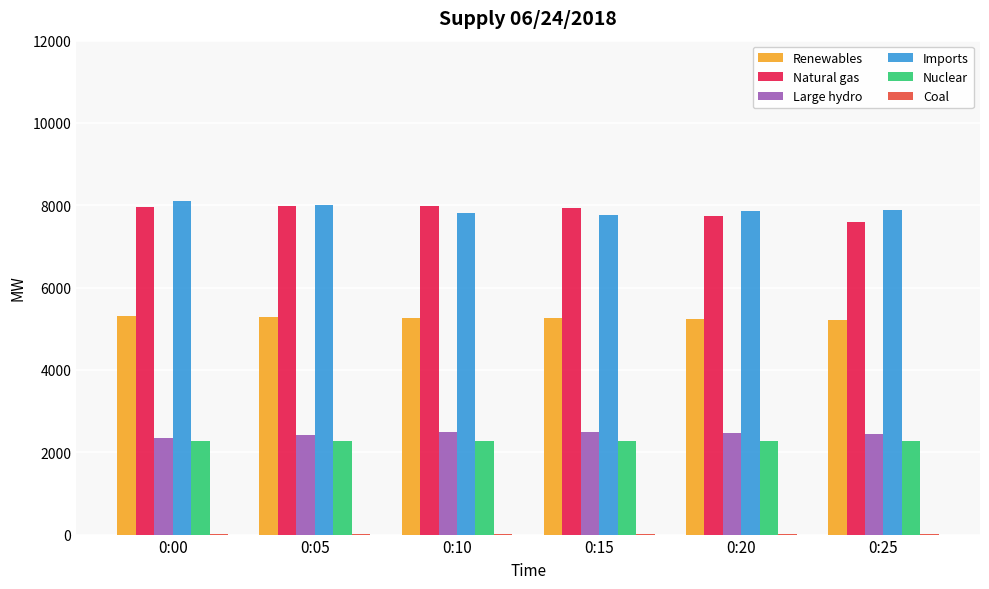

Which category has the highest value across all series?

0:00